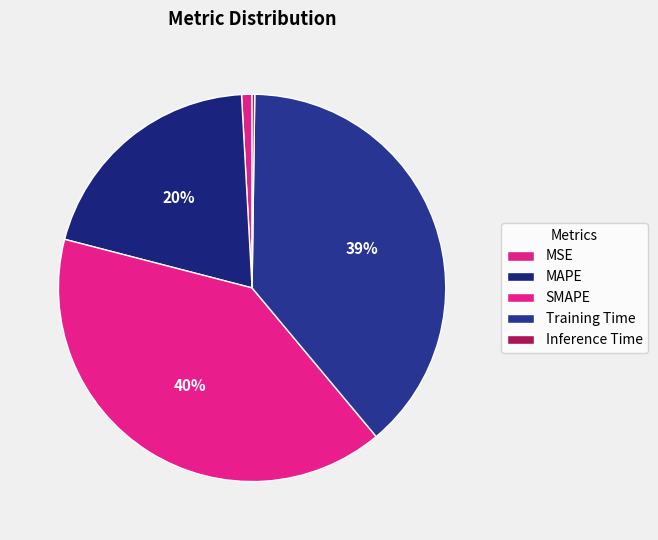

Between SMAPE and Inference Time, which is larger?

SMAPE